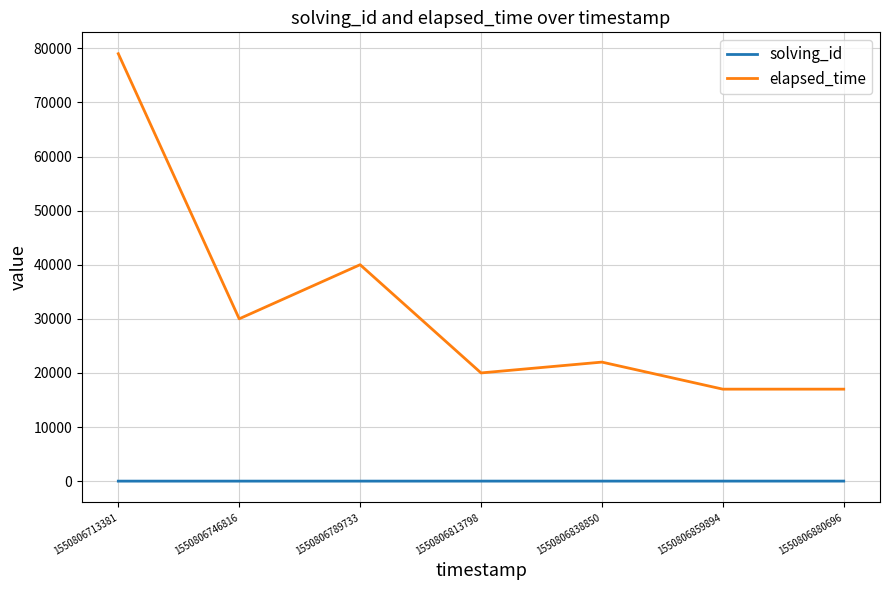

Rank the series at 1550806713381 from highest to lowest value.

elapsed_time, solving_id